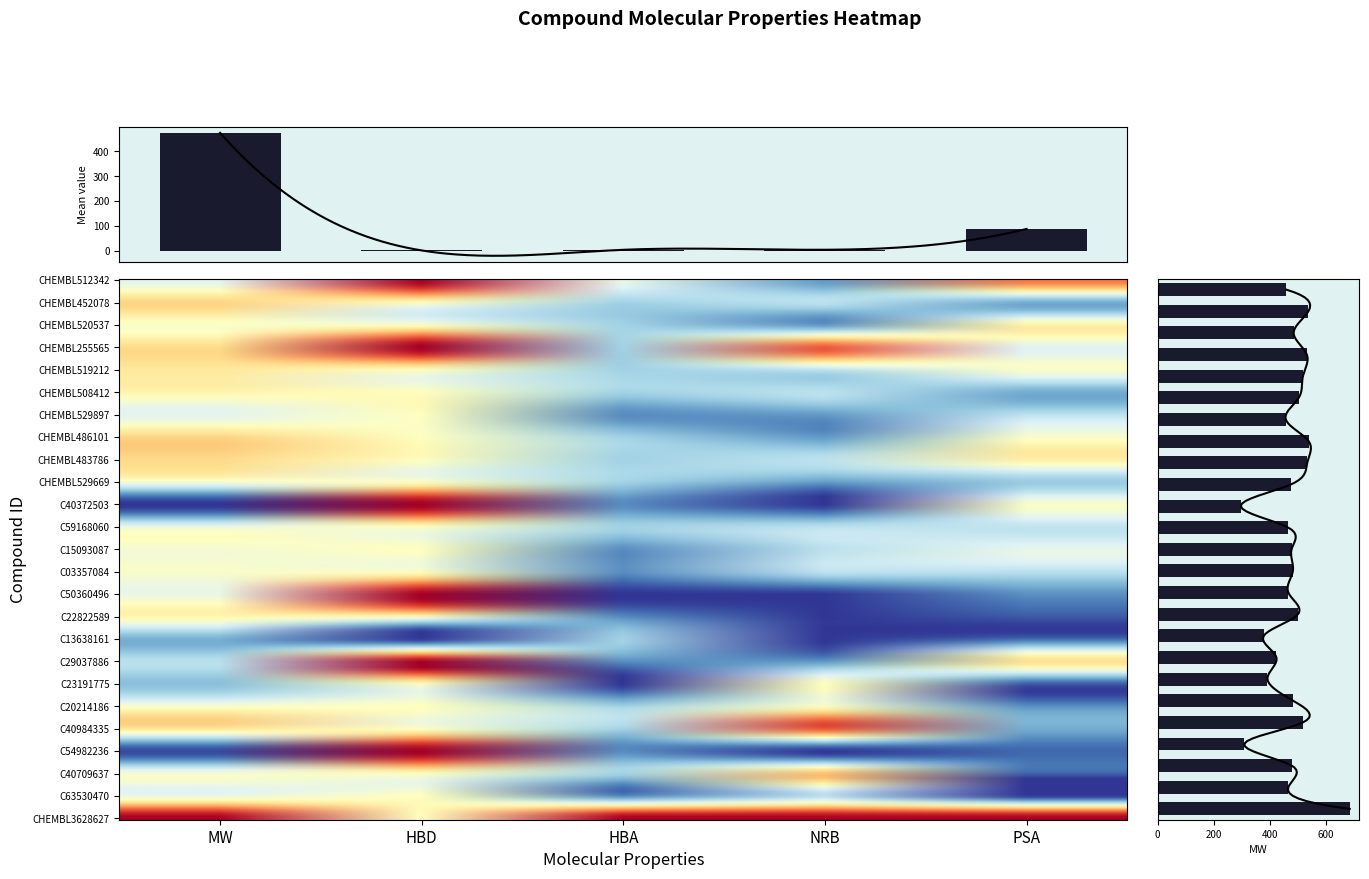

What is the total value across all series at HBA?

119.0